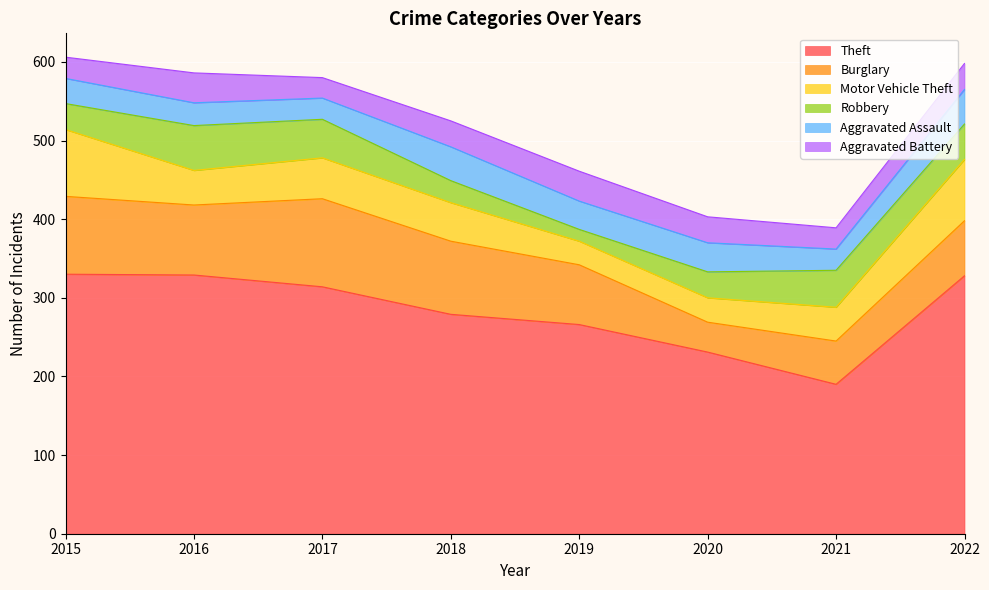

What is the difference between the Robbery values at 2021 and 2020?

14